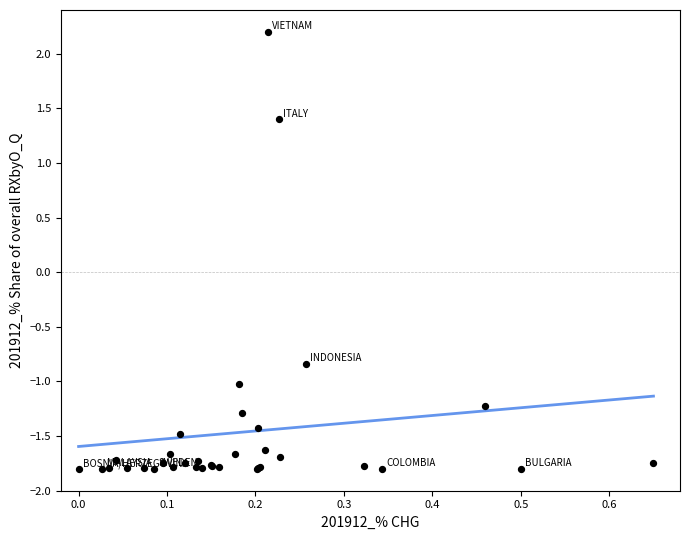

What Y value in the scatter plot is closest to 0?

-0.8